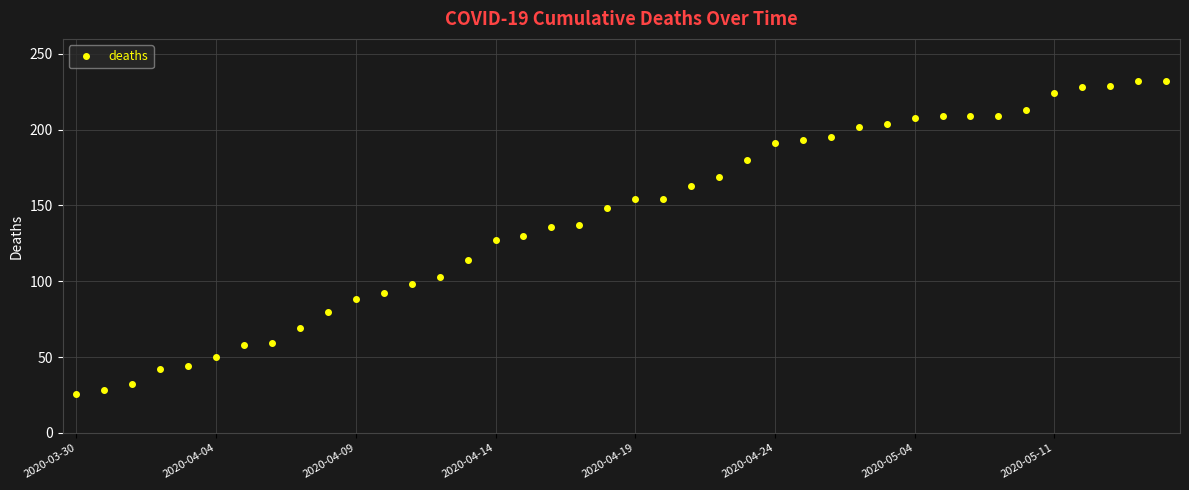

What is the maximum value shown in the chart?

232